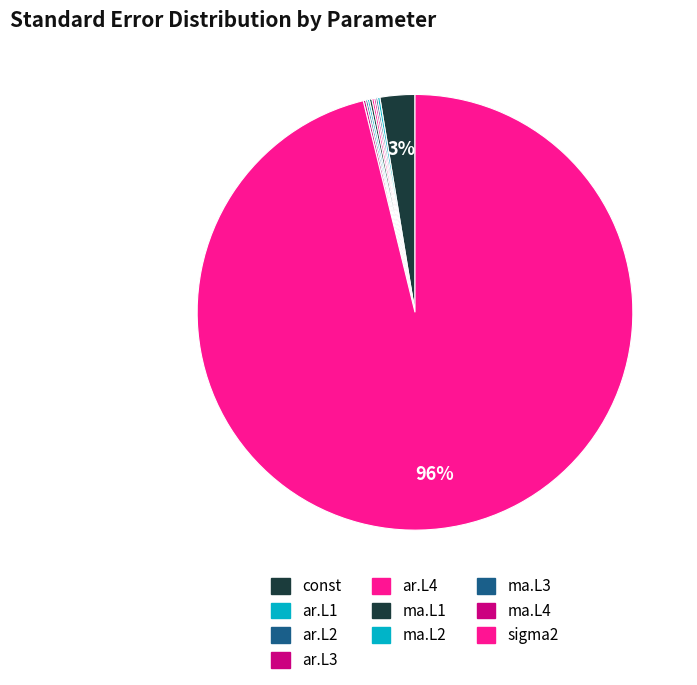

How many slices are in this pie chart?

10